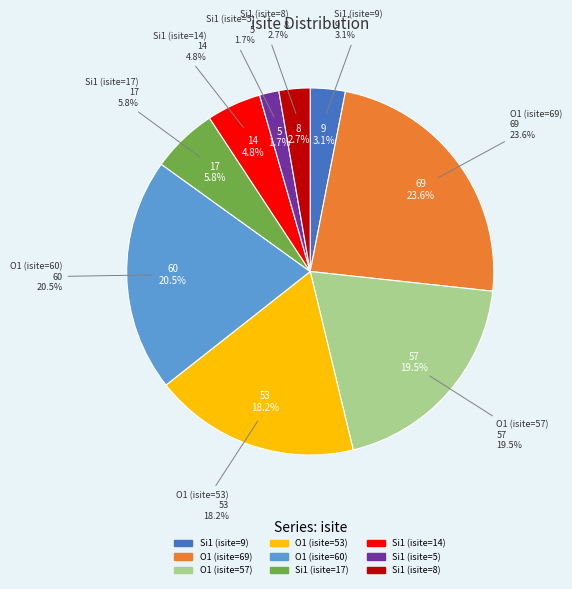

Which has a higher value, Si1 (isite=8) or Si1 (isite=5)?

Si1 (isite=8)